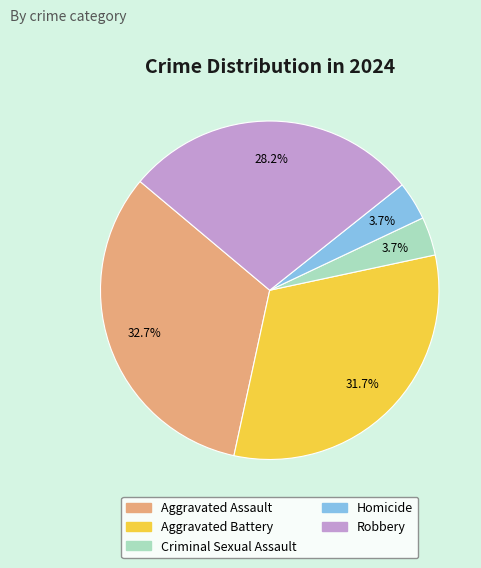

What percentage do Criminal Sexual Assault and Homicide together represent?

7.4%